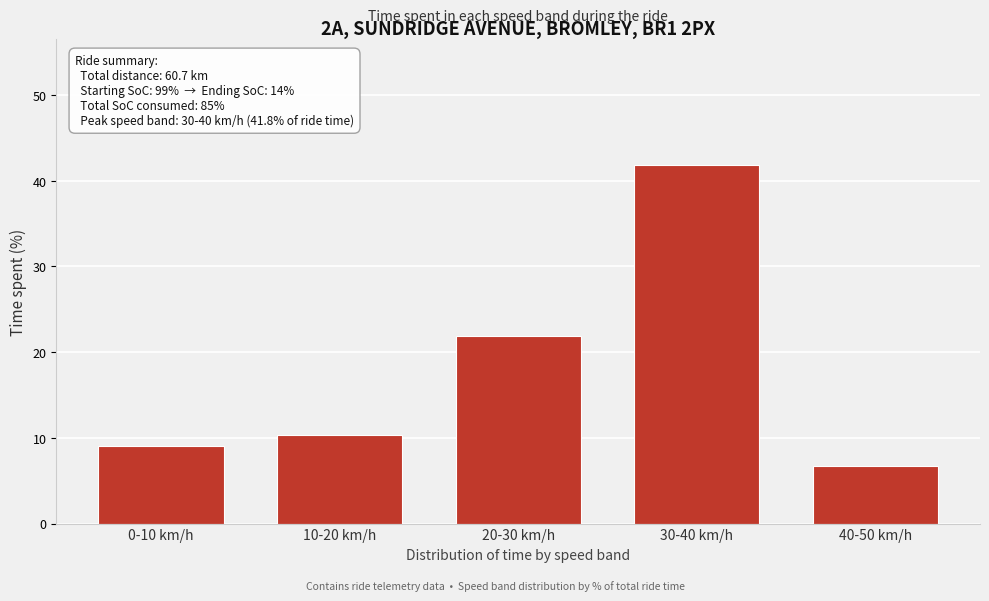

Reading left to right, list all the values displayed in this chart.

0-10 km/h=9.1	10-20 km/h=10.4	20-30 km/h=21.8	30-40 km/h=41.8	40-50 km/h=6.7